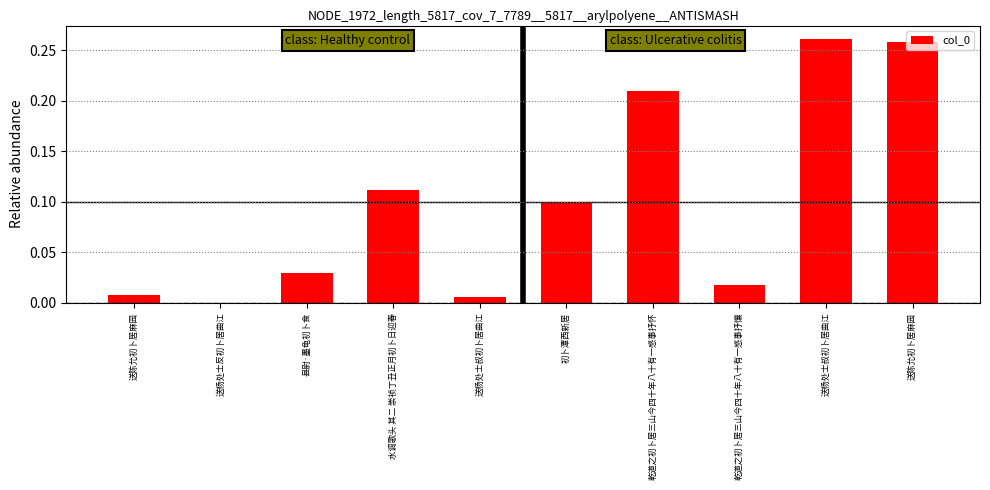

True or false: the data shows 0.0 at 初卜潭西新居.

False